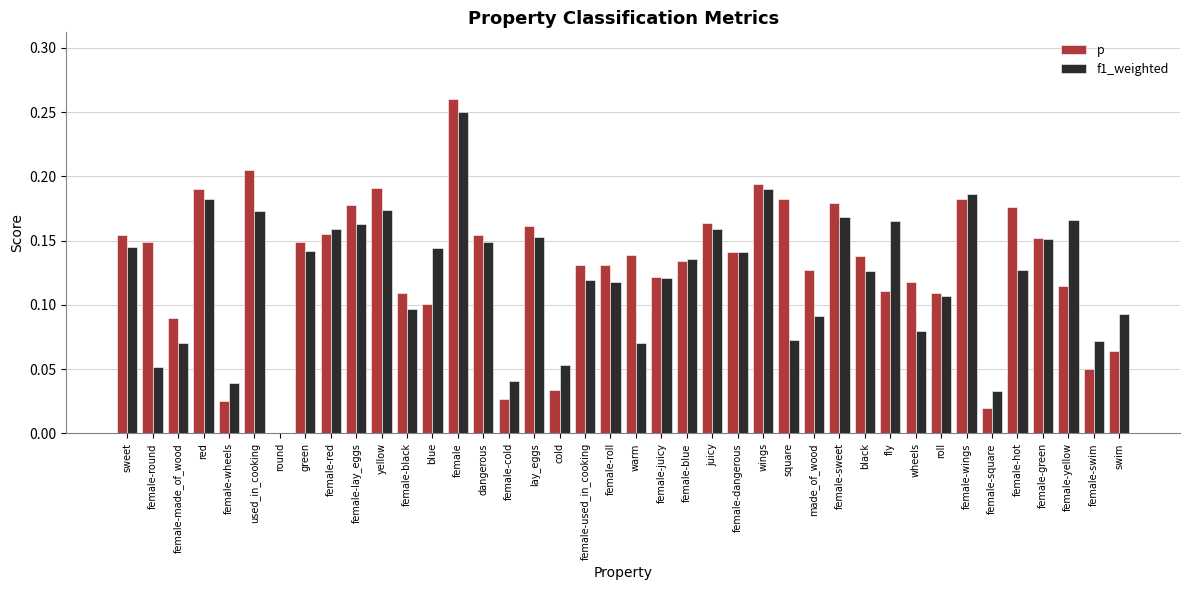

How many data points in p are above 0?

39